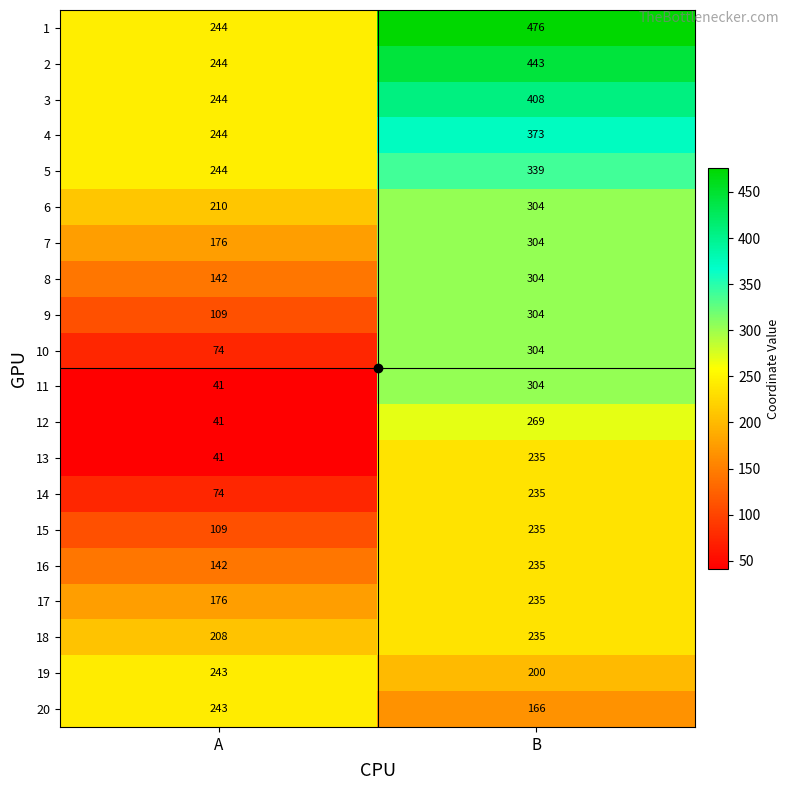

What is the greatest value displayed?

476